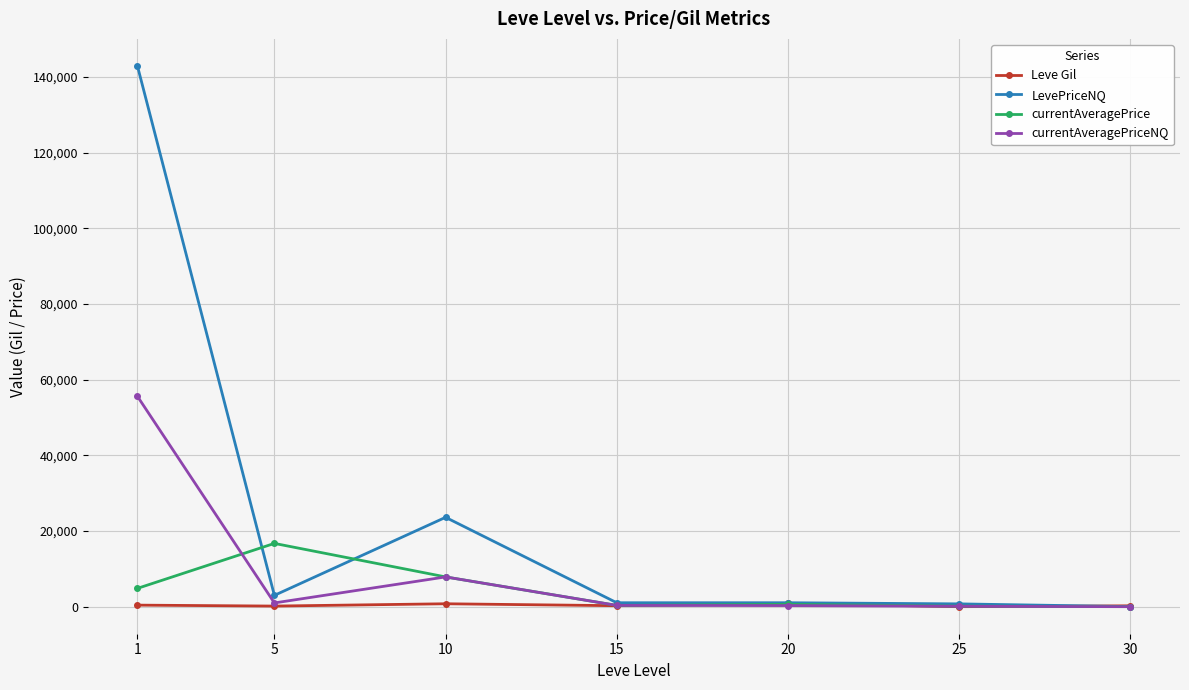

Is the value of currentAveragePrice at 1 greater than the value of currentAveragePriceNQ at 5?

Yes